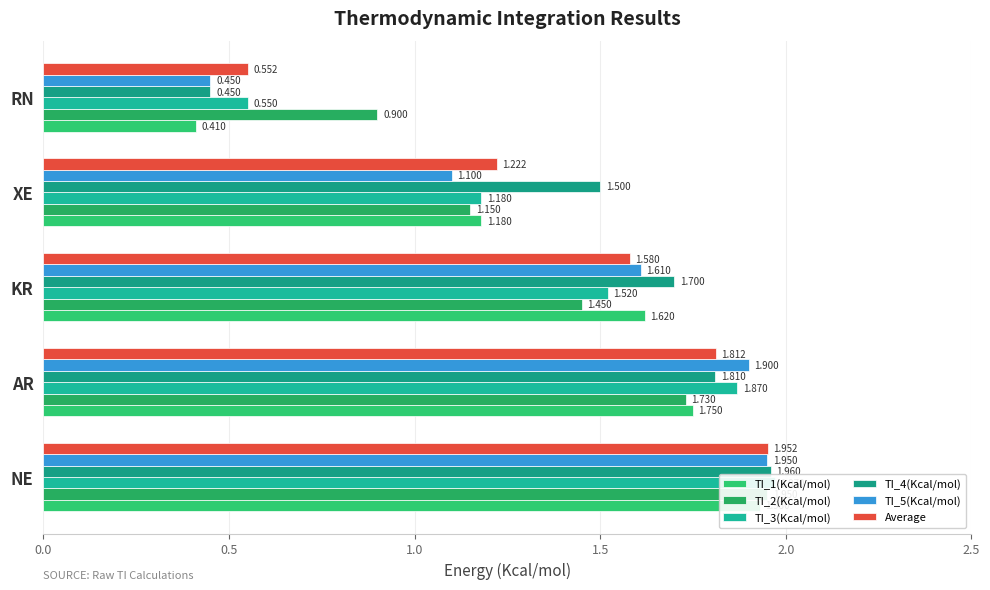

How many bars are there in total?

30